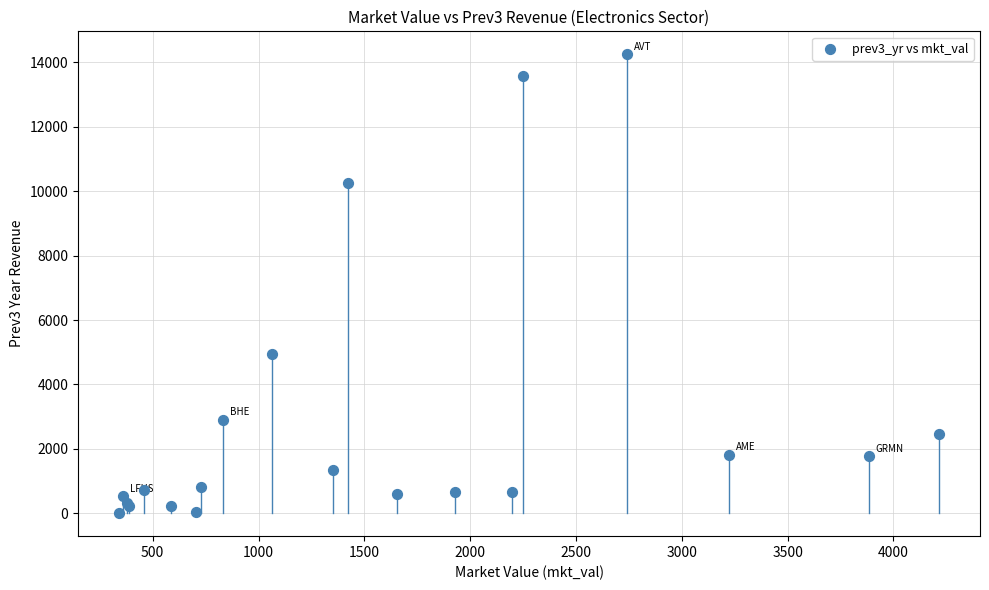

What Y value in the scatter plot is closest to 7132?

4938.6